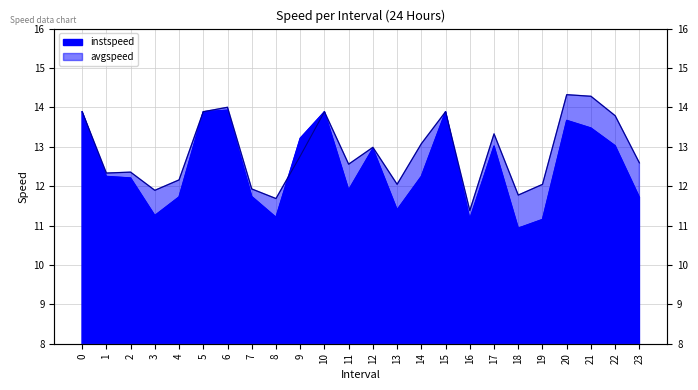

List the labels in order of instspeed value, smallest first.

18, 19, 16, 8, 3, 13, 23, 4, 7, 11, 2, 1, 14, 12, 17, 22, 9, 21, 20, 0, 5, 10, 15, 6